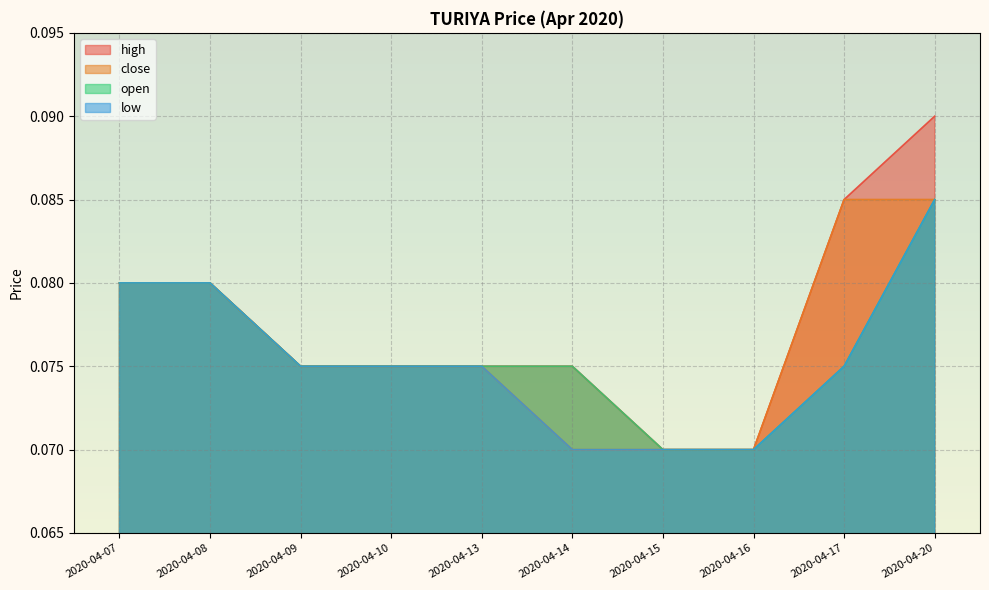

Which has a higher value, 2020-04-20 or 2020-04-10?

2020-04-20